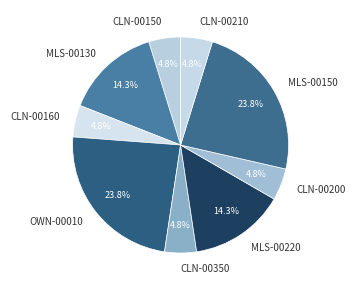

What is the ratio of the value at CLN-00210 to the value at MLS-00220?

0.3